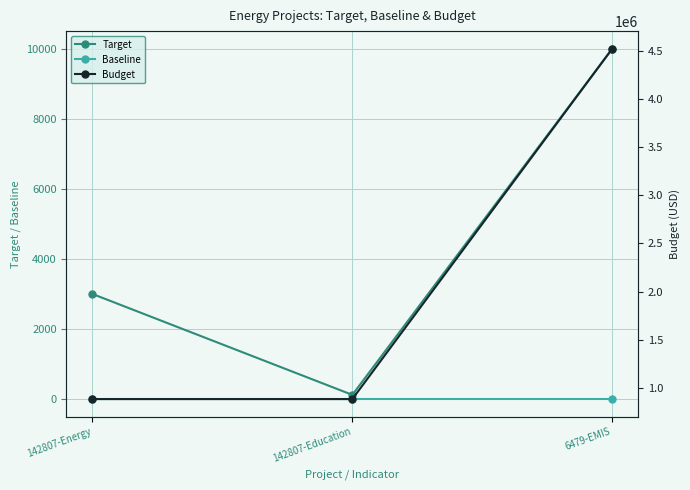

At which label does Target first exceed 3000?

6479-EMIS